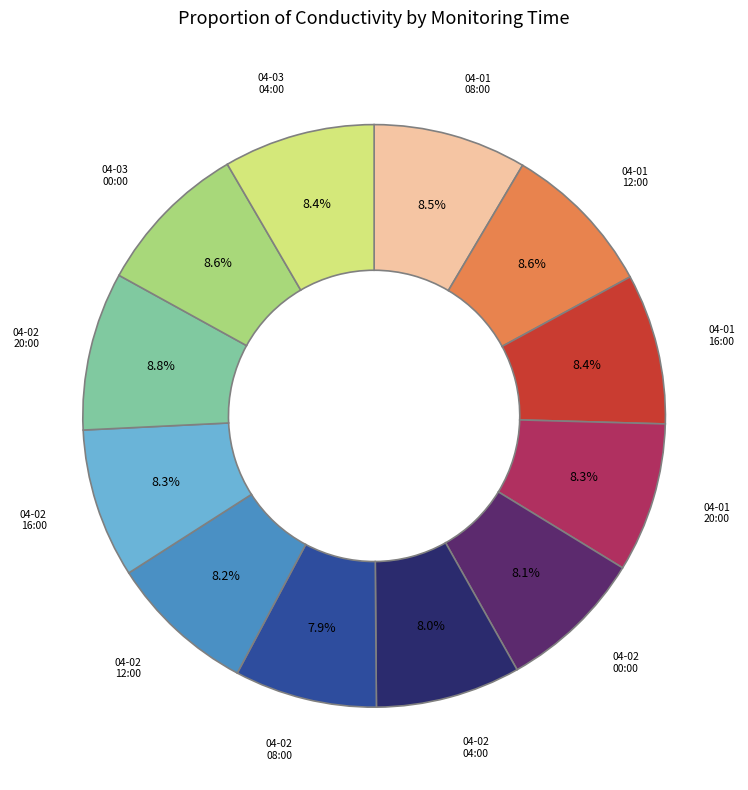

Is there a majority slice in this chart?

No